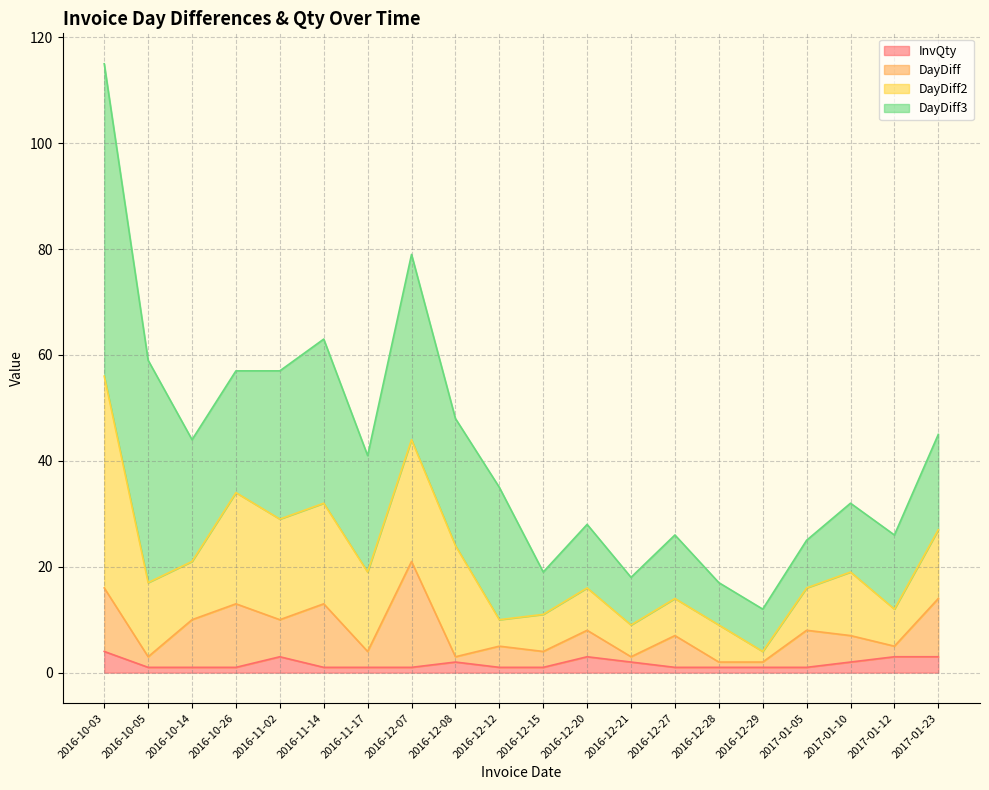

What is the maximum value for InvQty?

4